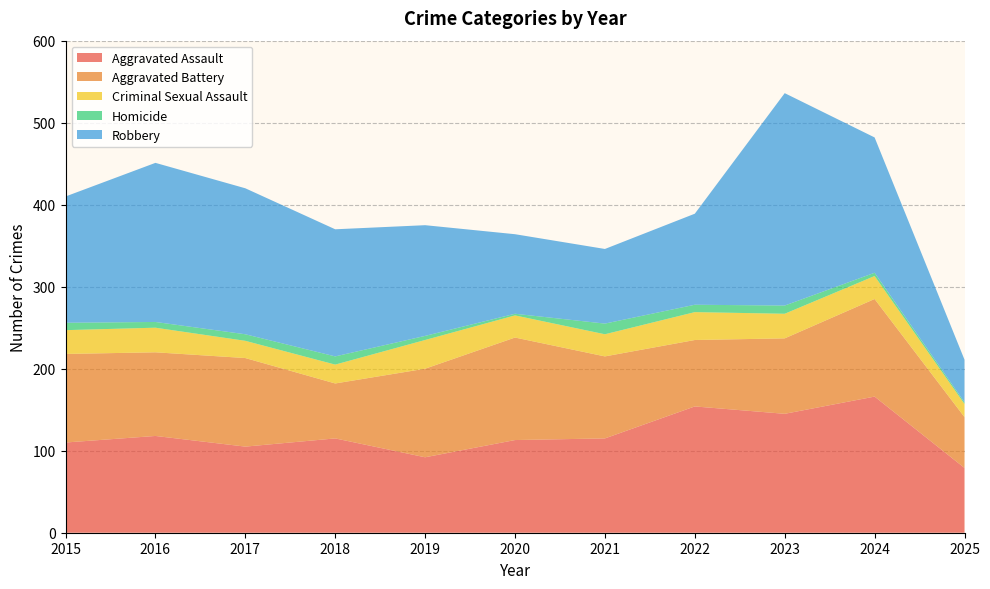

Reading right to left, list all the values displayed in this chart.

Aggravated Assault: 2025=79	2024=166	2023=145	2022=154	2021=115	2020=113	2019=92	2018=115	2017=105	2016=118	2015=110
Aggravated Battery: 2025=62	2024=119	2023=92	2022=81	2021=100	2020=125	2019=108	2018=67	2017=108	2016=102	2015=108
Criminal Sexual Assault: 2025=16	2024=28	2023=30	2022=34	2021=27	2020=27	2019=35	2018=23	2017=21	2016=30	2015=29
Homicide: 2025=2	2024=4	2023=10	2022=9	2021=13	2020=2	2019=5	2018=10	2017=8	2016=7	2015=9
Robbery: 2025=52	2024=165	2023=259	2022=111	2021=91	2020=97	2019=135	2018=155	2017=178	2016=194	2015=154